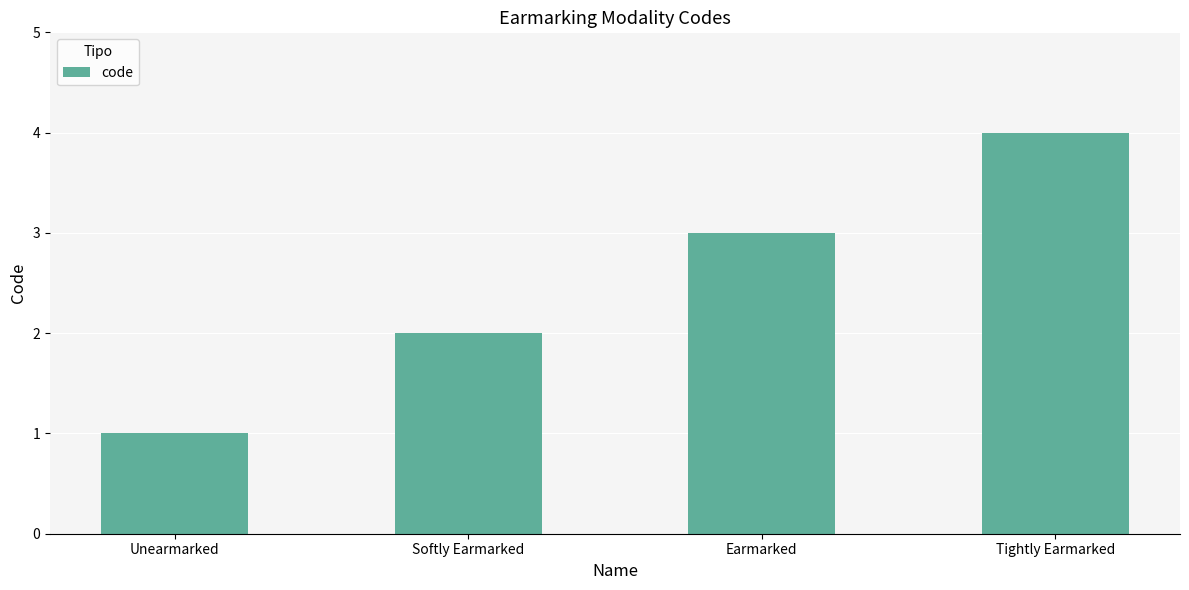

How many bars are there in total?

4